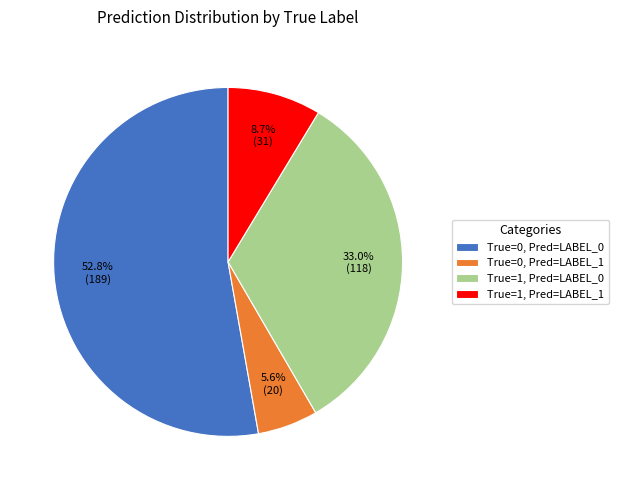

Count the number of slices in the pie.

4